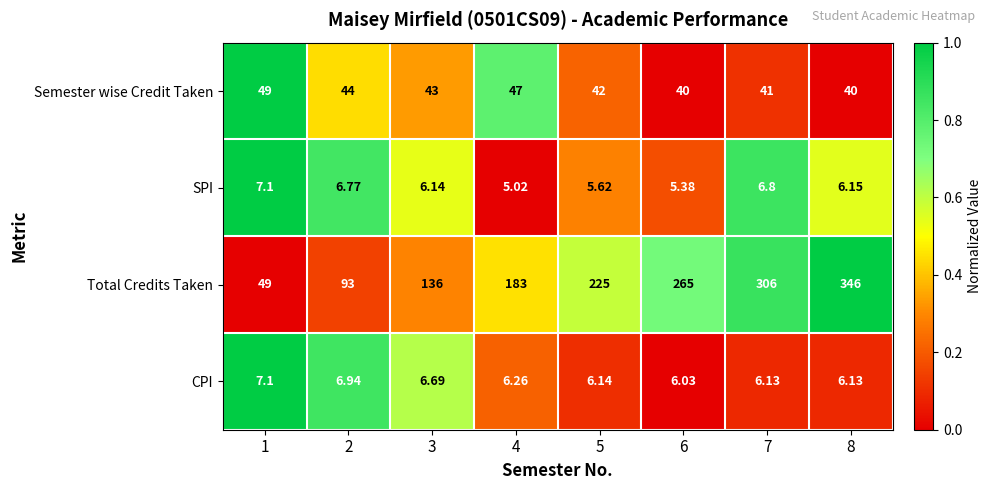

Count the number of data series in this chart.

4